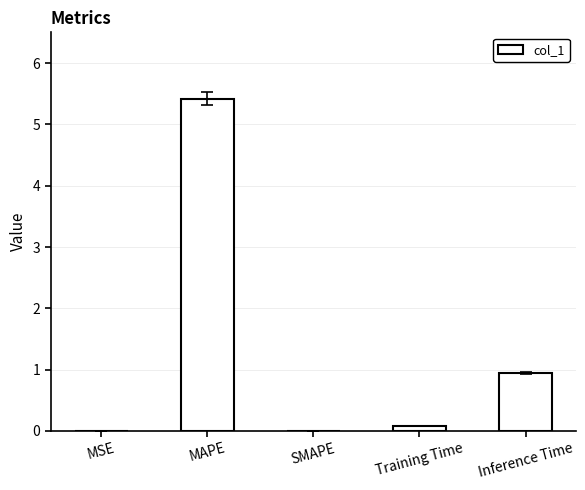

What is the sum of all values?

6.4